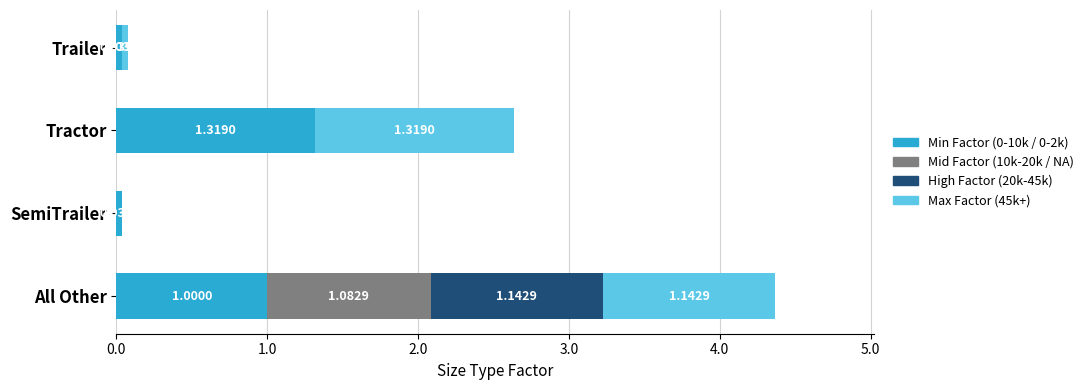

What is the total value across all series at Tractor?

2.6